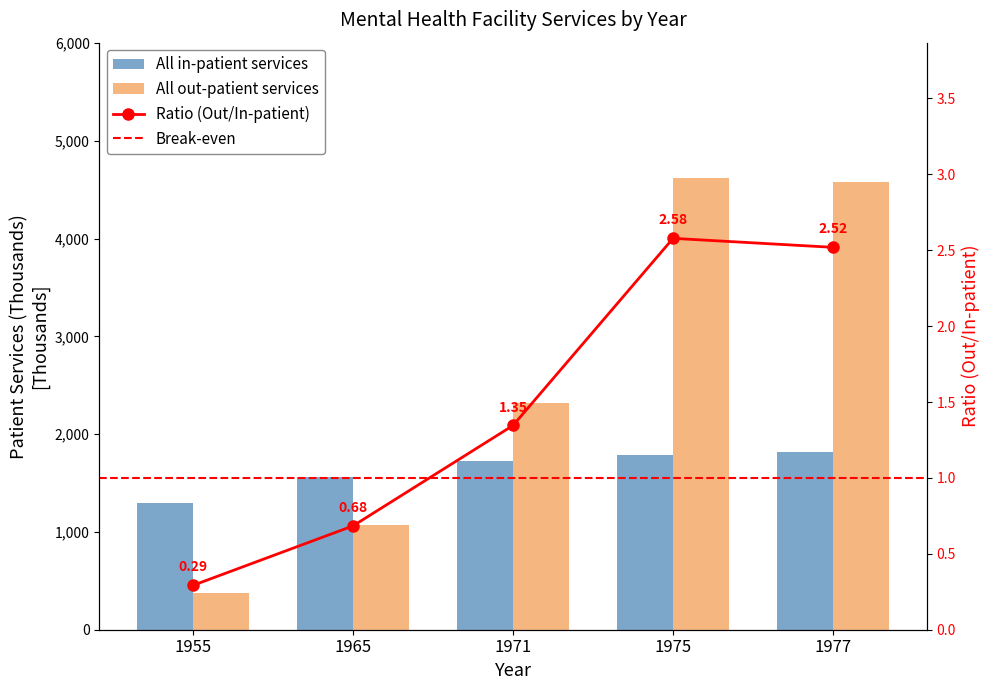

How many values in the All in-patient services series are below 1721?

2